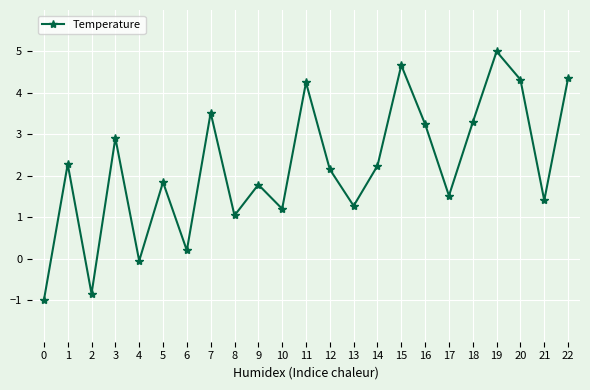

How many negative values are there?

3